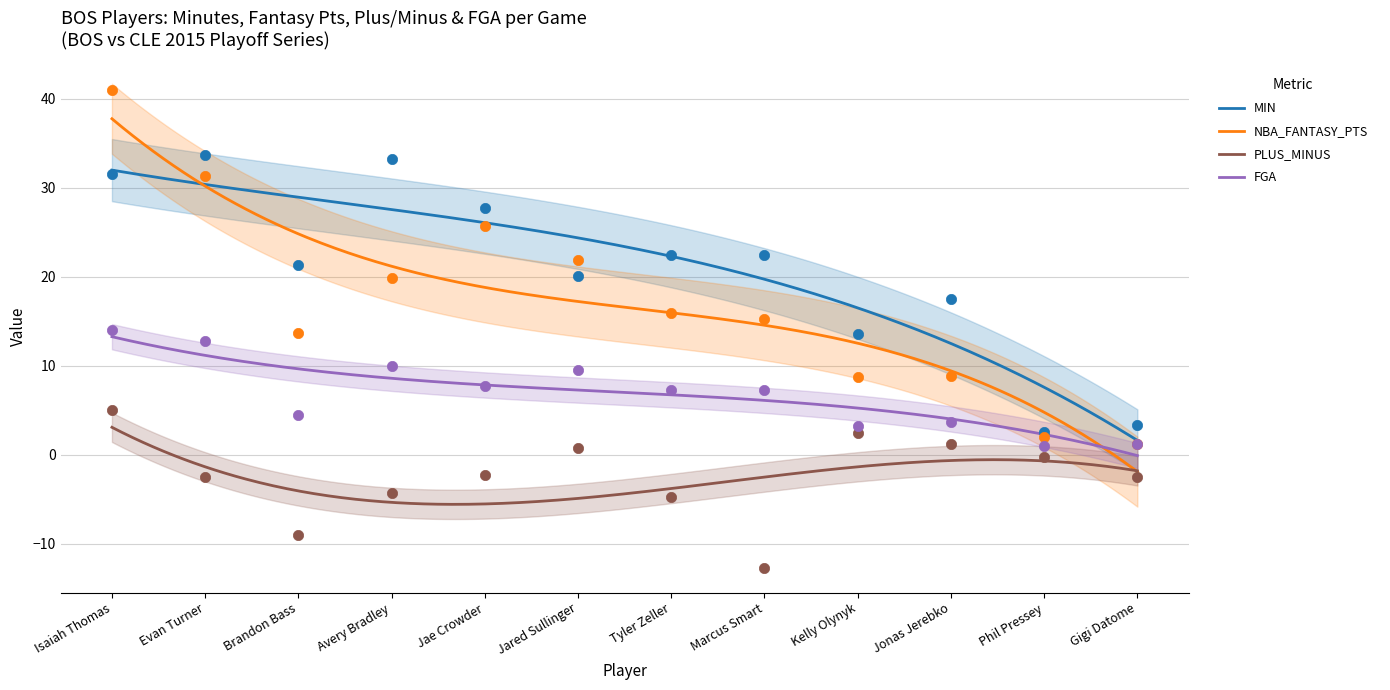

Is the value of MIN at Jae Crowder greater than the value of PLUS_MINUS at Jonas Jerebko?

Yes